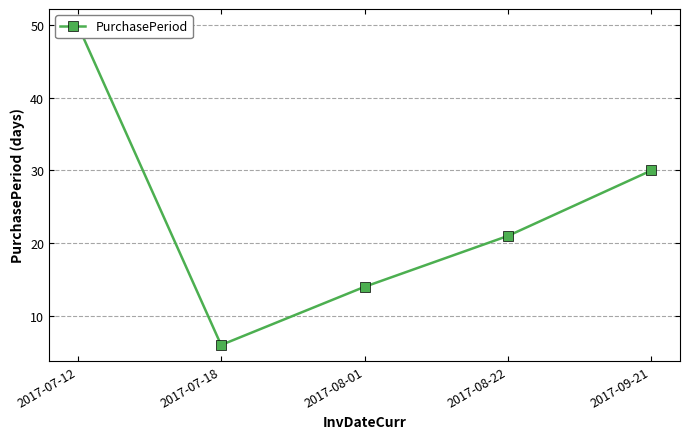

What is the greatest value displayed?

50